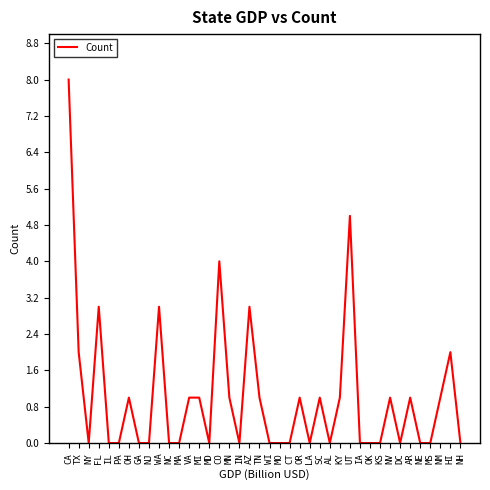

Is this an area chart (filled region under the line)?

No